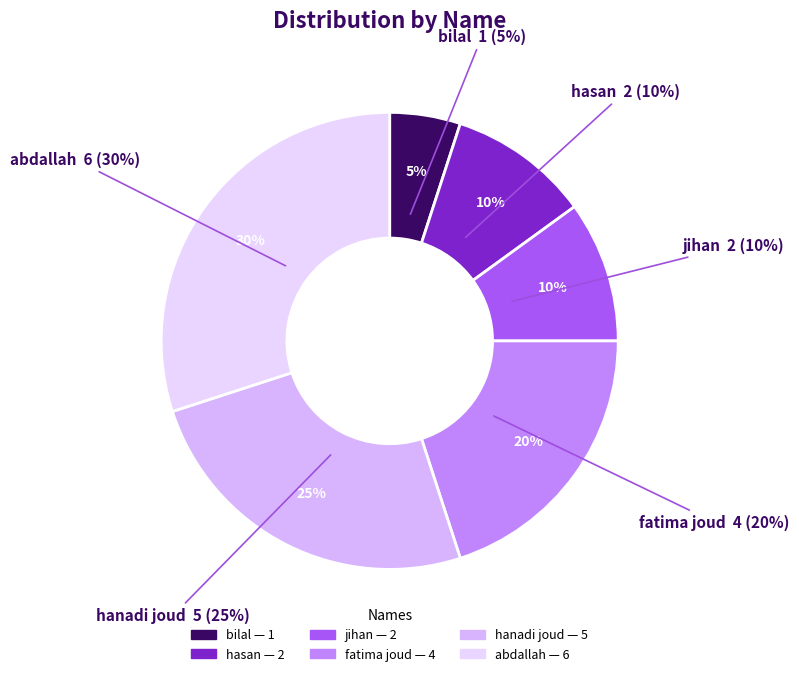

Is there any slice that represents more than half of the pie?

No